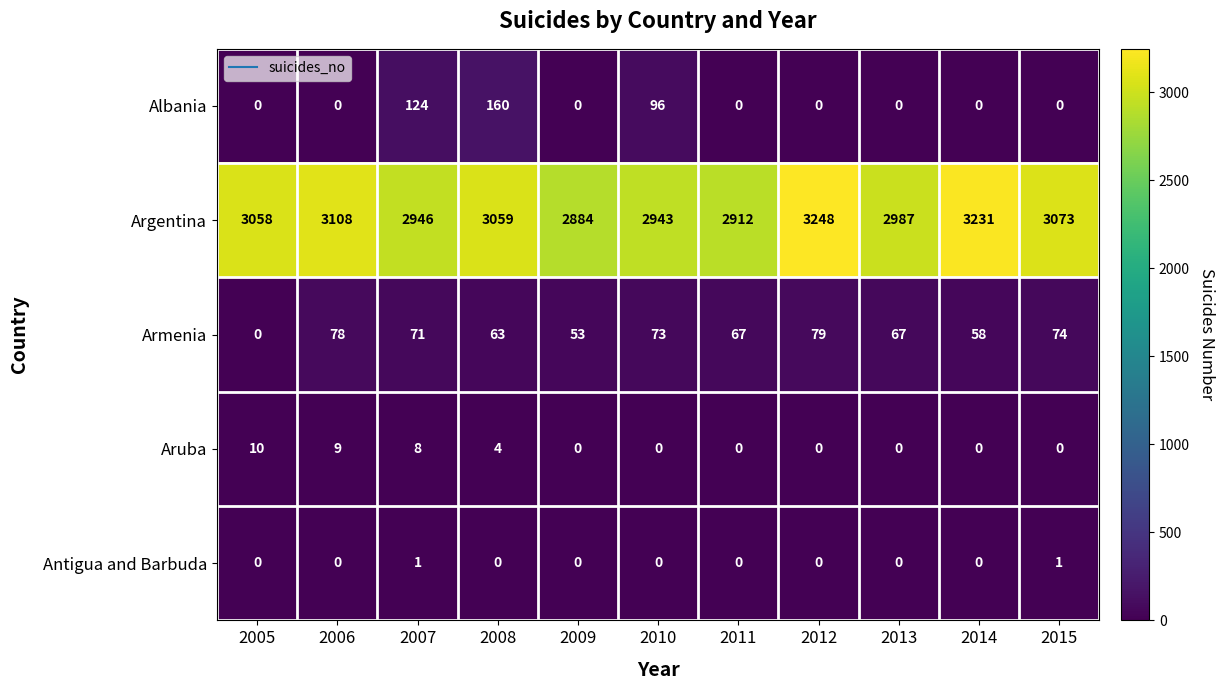

Rank the series by their maximum value, from highest to lowest.

Argentina, Albania, Armenia, Aruba, Antigua and Barbuda